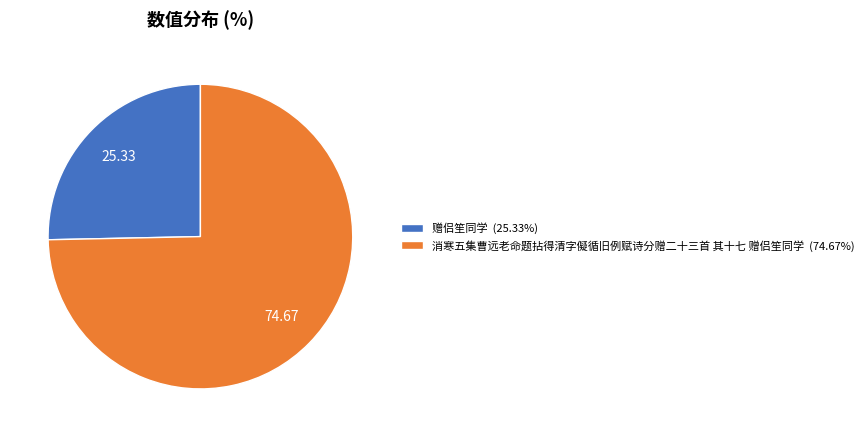

What is the ratio of the value at 消寒五集曹远老命题拈得清字儗循旧例赋诗分赠二十三首 其十七 赠侣笙同学 (74.67%) to the value at 赠侣笙同学 (25.33%)?

2.9